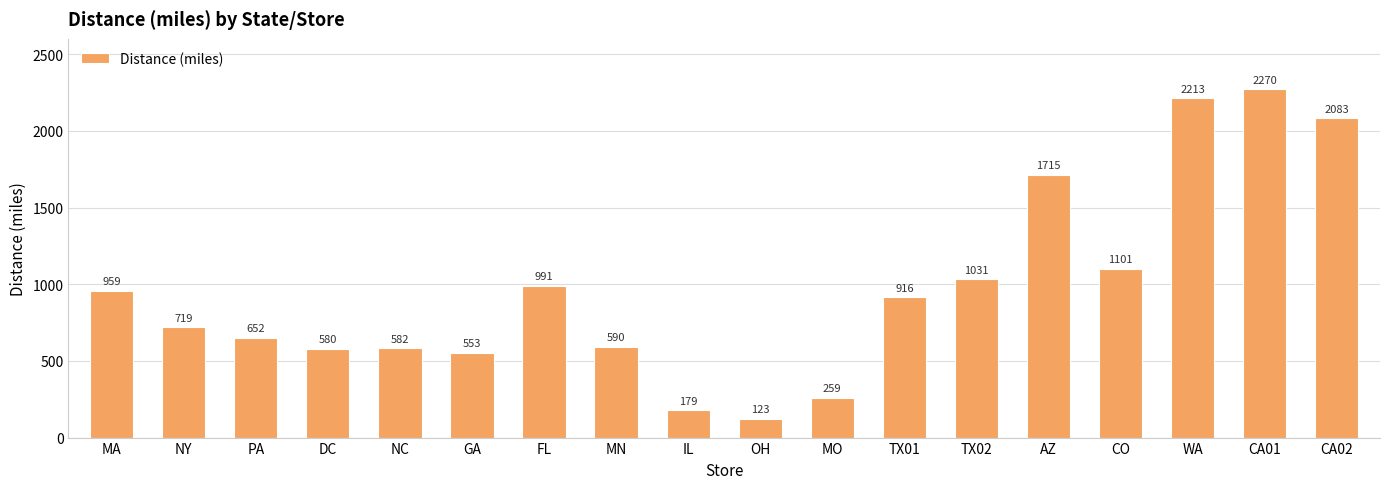

What is the value of the 13th bar from the left?

1031